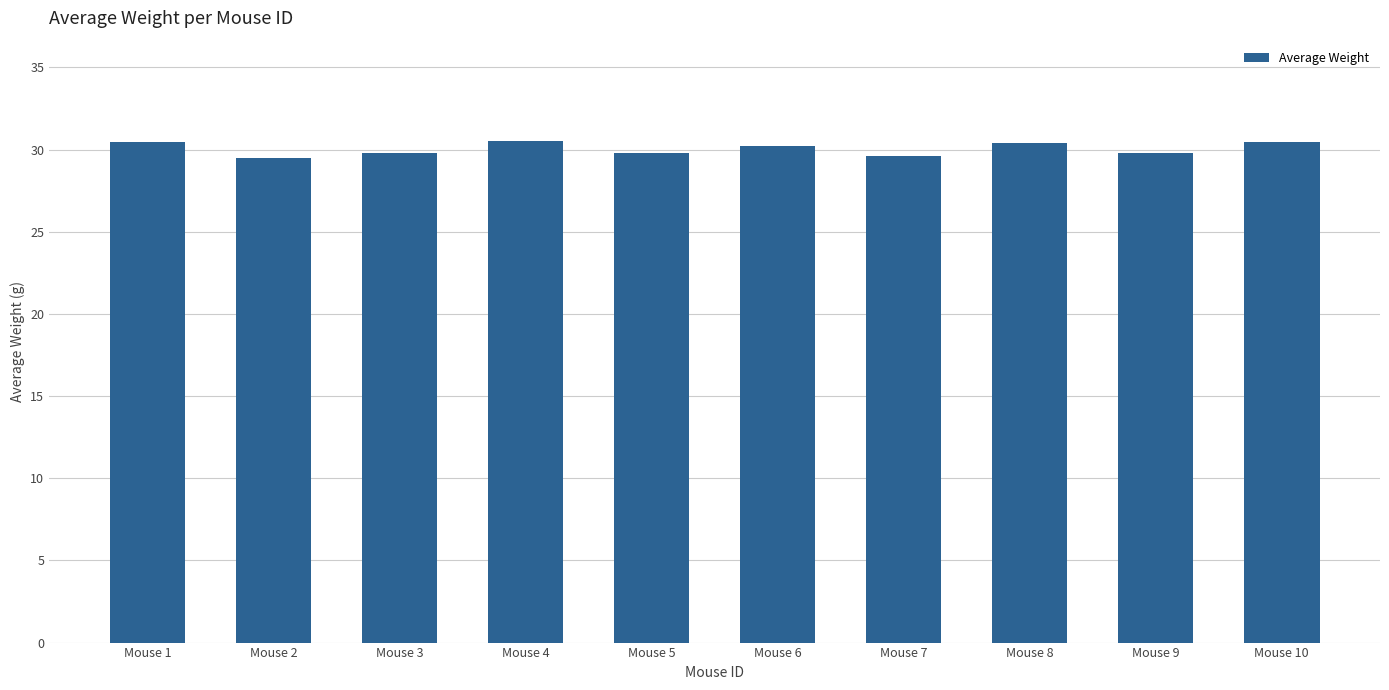

Are the bars horizontal?

No